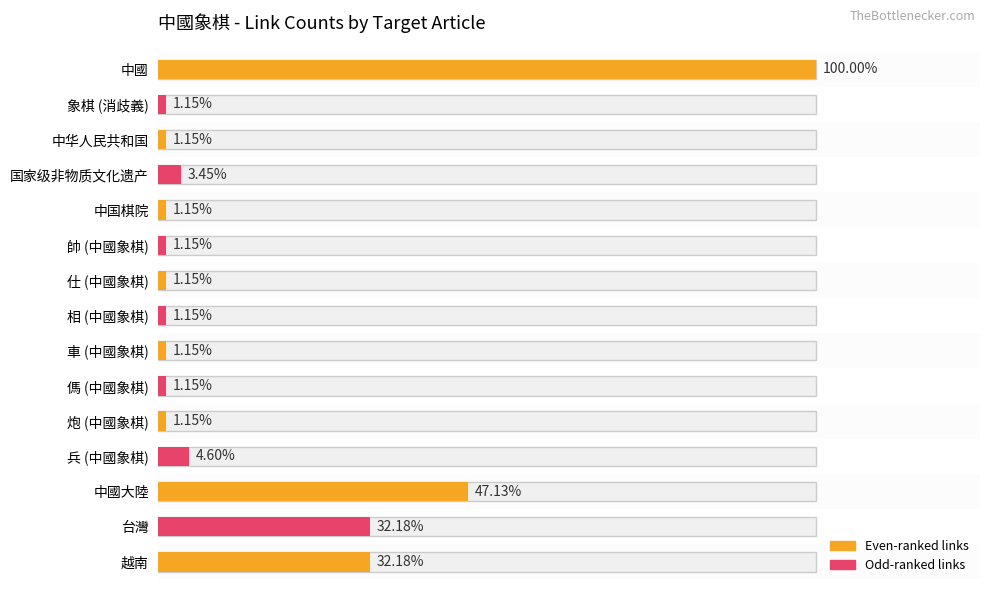

Are the bars grouped side by side (vs. stacked)?

No